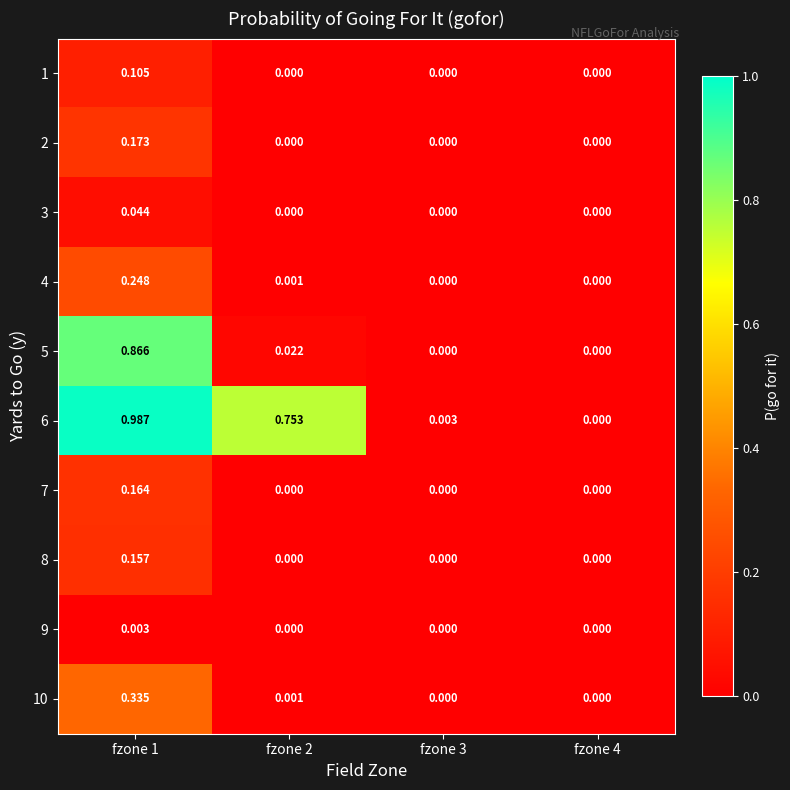

Between fzone 3 and fzone 4, which series saw the biggest shift?

6